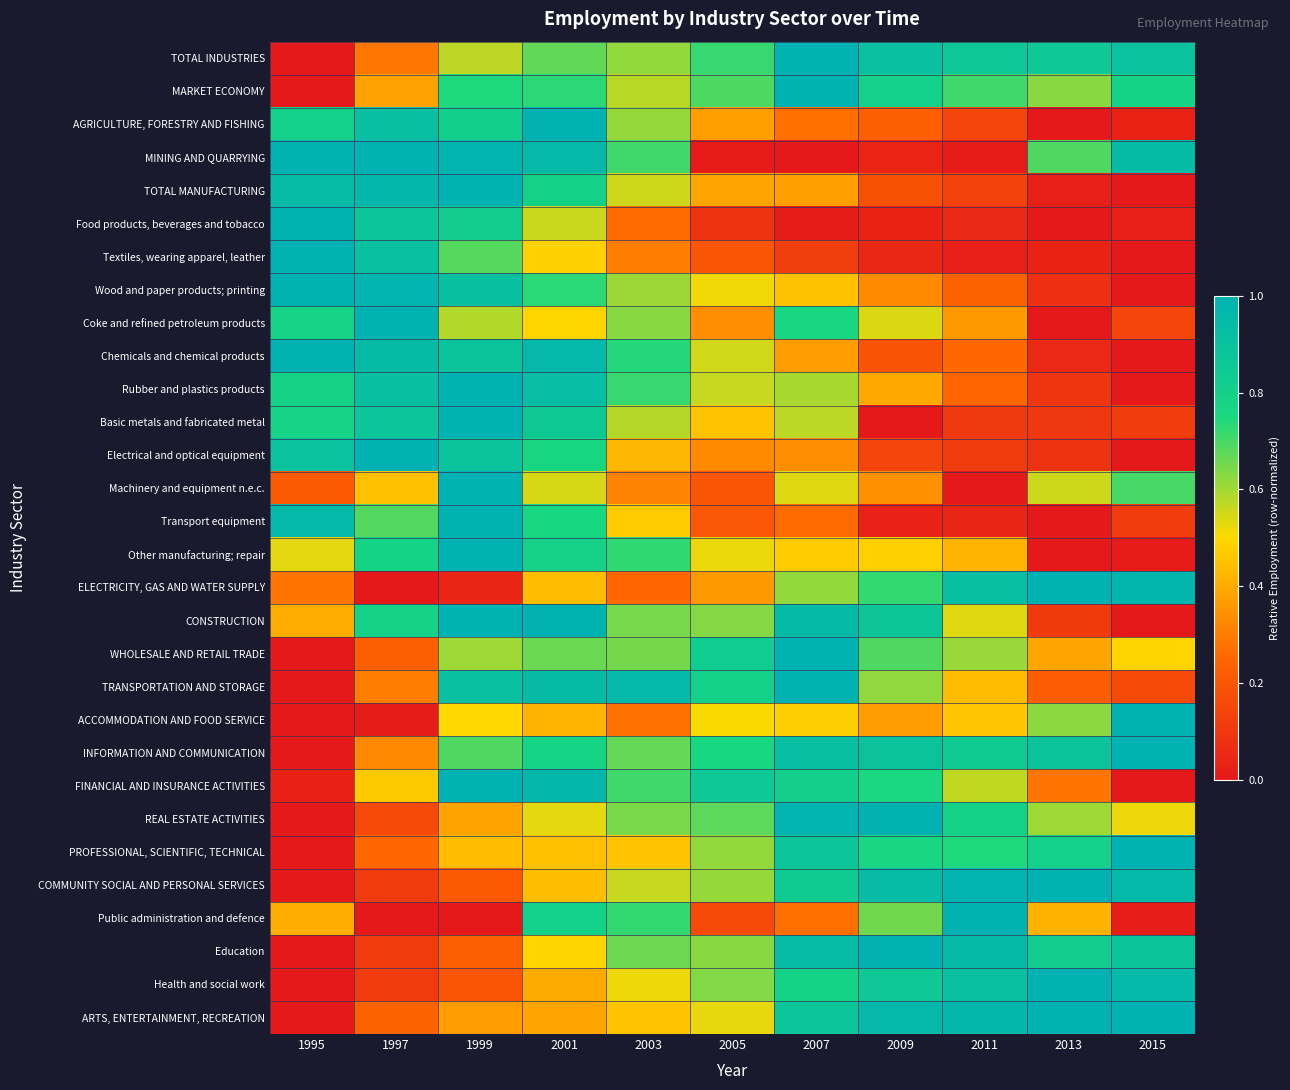

What is the total value across all series at 2011?

14.4